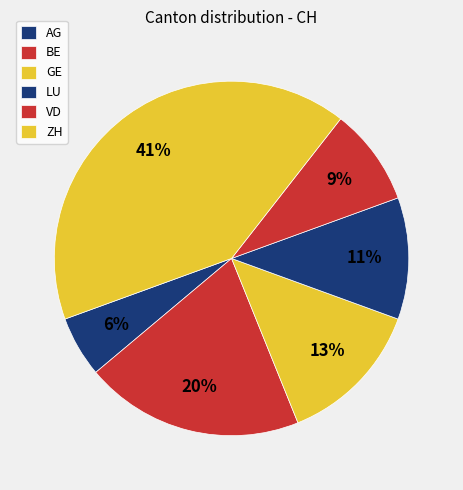

Which slice is the largest?

ZH